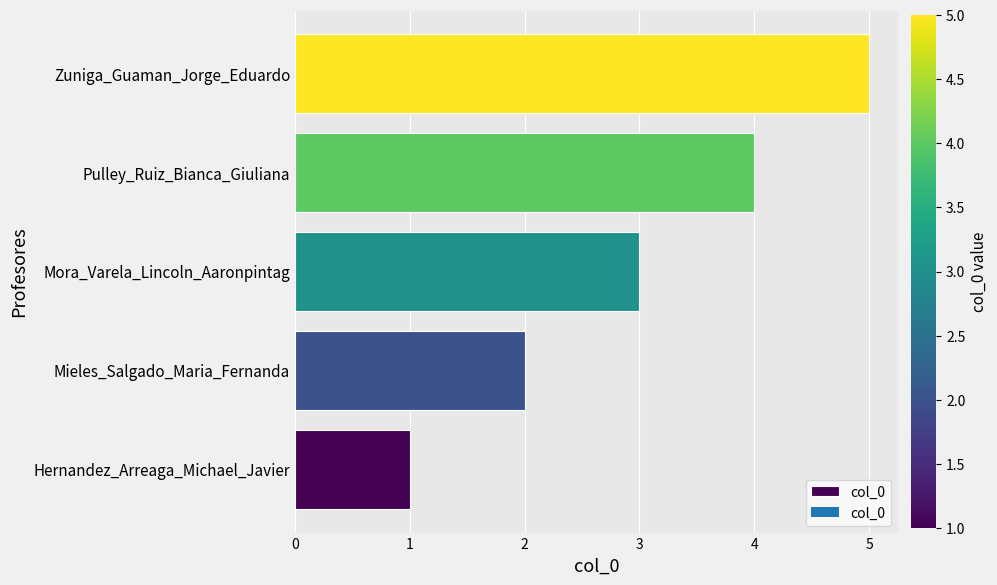

Does the chart contain any negative values?

No